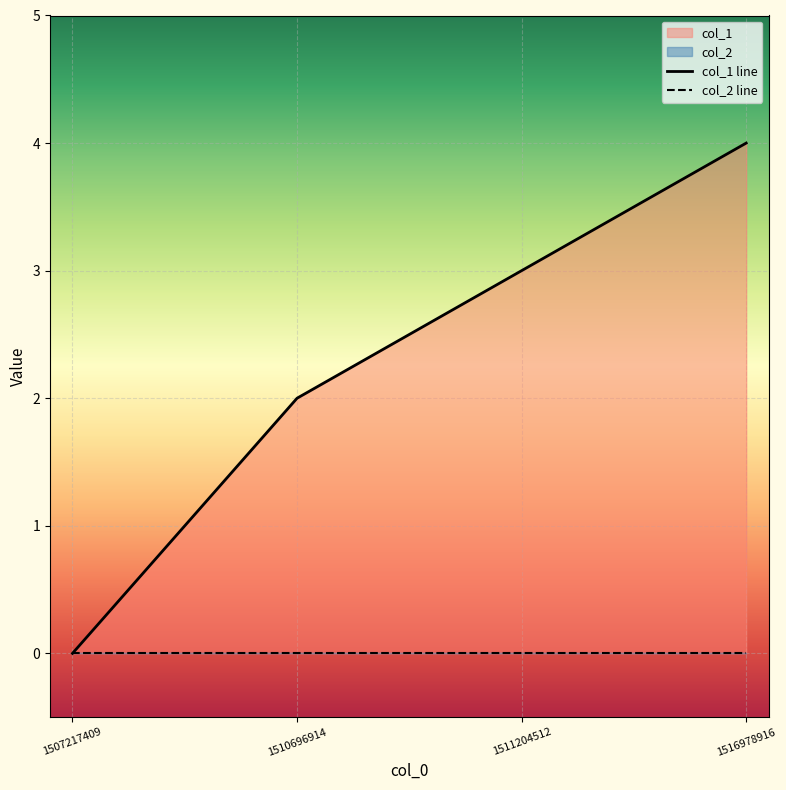

Where does the data first go above 3?

1516978916